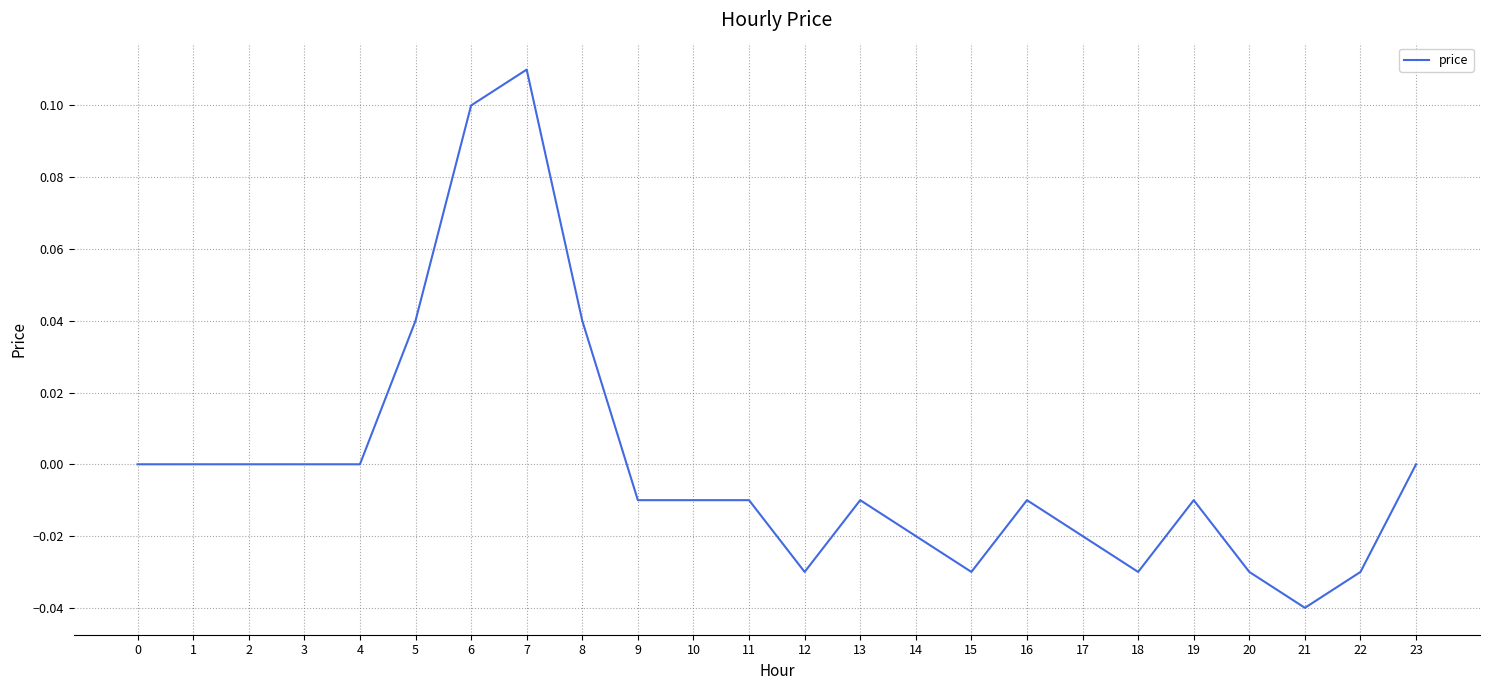

The value at 18 is -0.0. True or false?

True